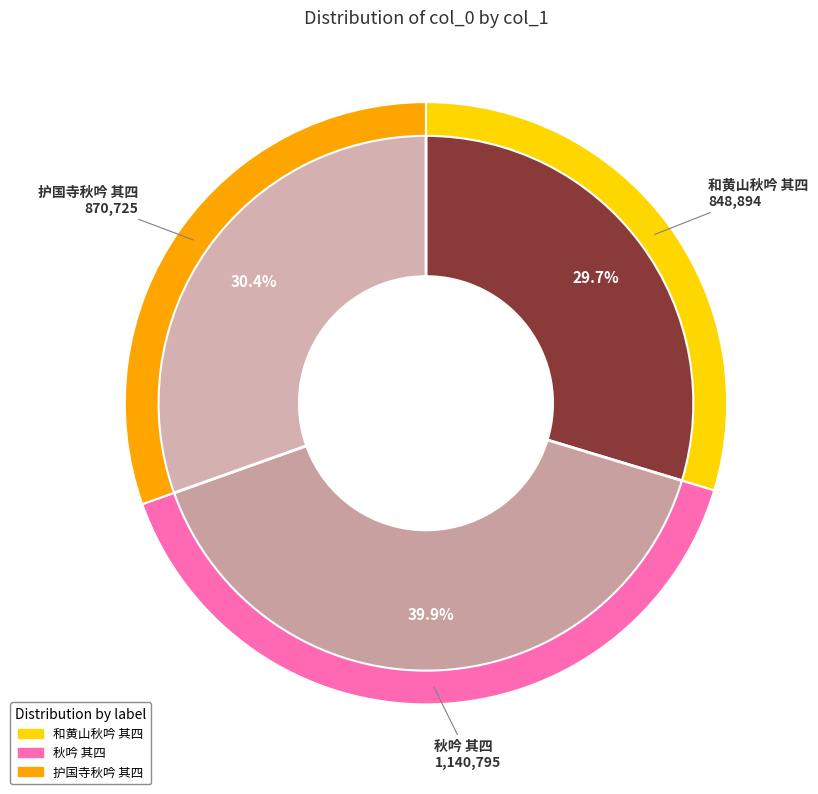

Is it true that 秋吟 其四 is 40% of the pie?

True